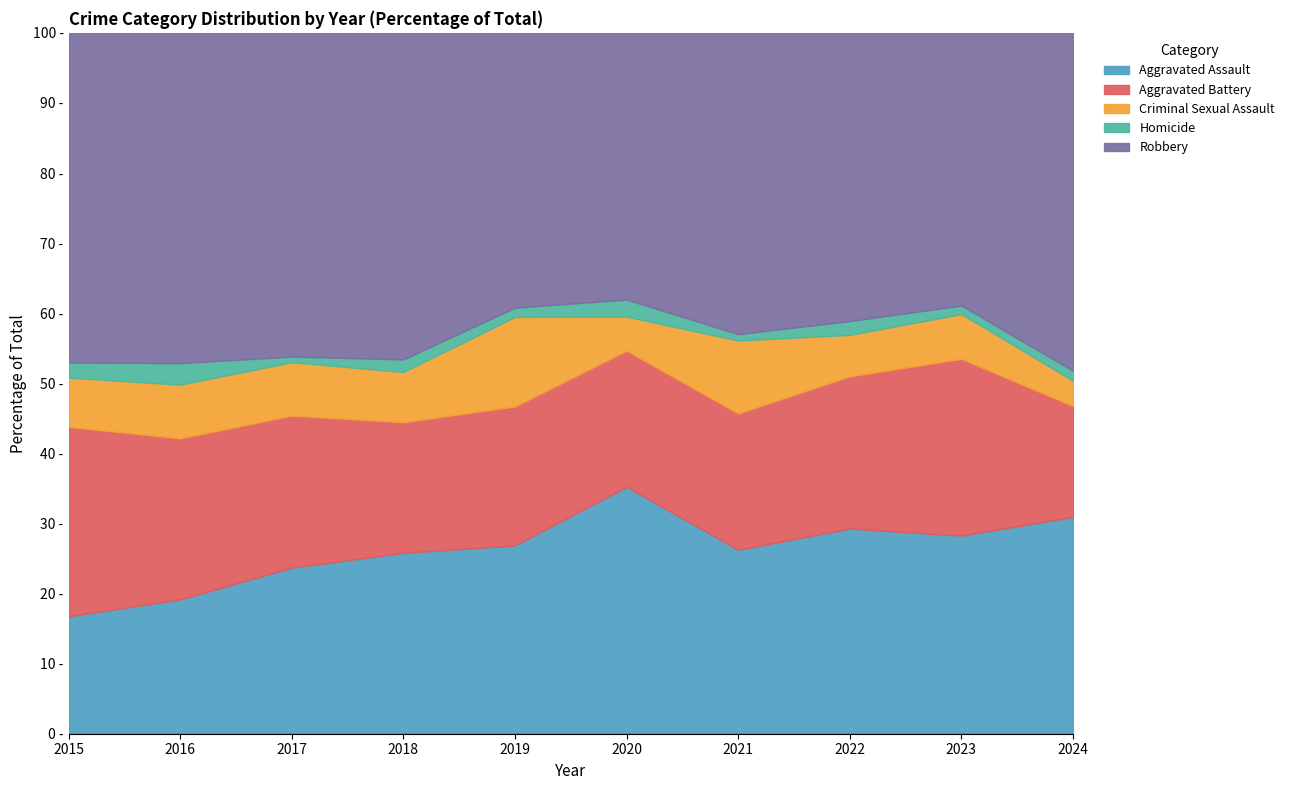

Reading left to right, transcribe all the data shown in this chart.

Aggravated Assault: 2015=31	2016=50	2017=59	2018=72	2019=61	2020=87	2021=58	2022=89	2023=93	2024=43
Aggravated Battery: 2015=50	2016=60	2017=54	2018=52	2019=45	2020=48	2021=43	2022=66	2023=83	2024=22
Criminal Sexual Assault: 2015=13	2016=20	2017=19	2018=20	2019=29	2020=12	2021=23	2022=18	2023=21	2024=5
Homicide: 2015=4	2016=8	2017=2	2018=5	2019=3	2020=6	2021=2	2022=6	2023=4	2024=2
Robbery: 2015=87	2016=123	2017=115	2018=130	2019=89	2020=94	2021=95	2022=125	2023=128	2024=67